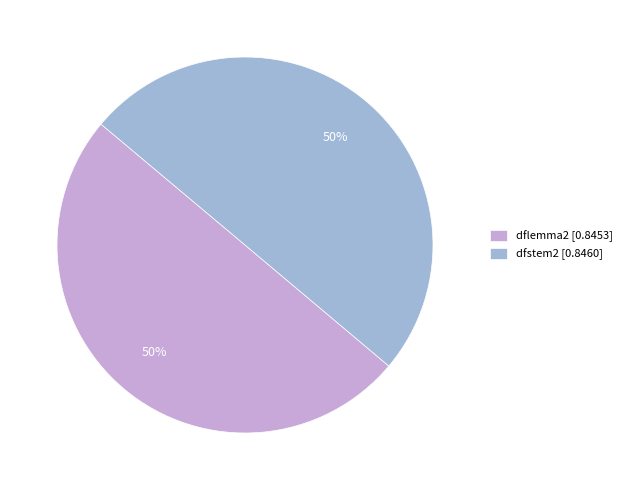

Is it true that dfstem2 is 58% of the pie?

False